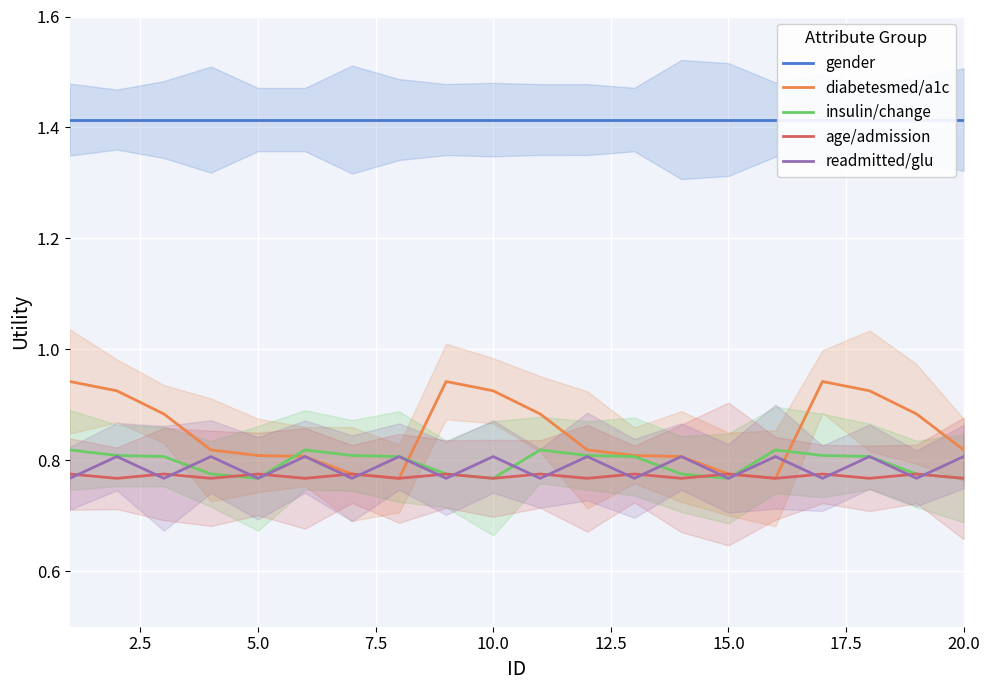

Which series has the widest spread of values?

diabetesmed/a1c